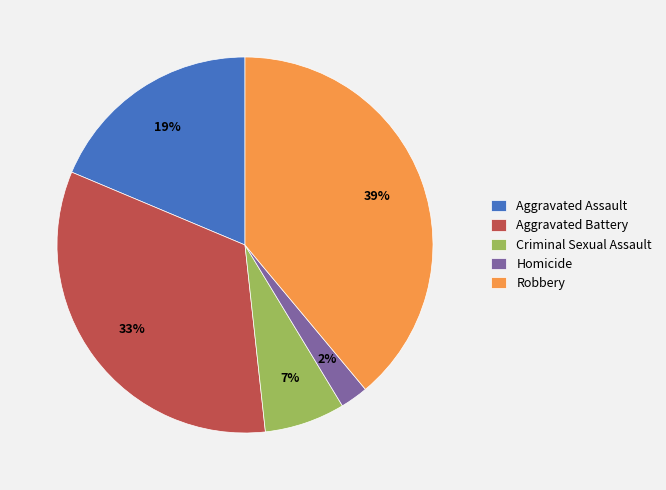

To the nearest percent, what is the combined percentage of Robbery and Aggravated Battery?

72%